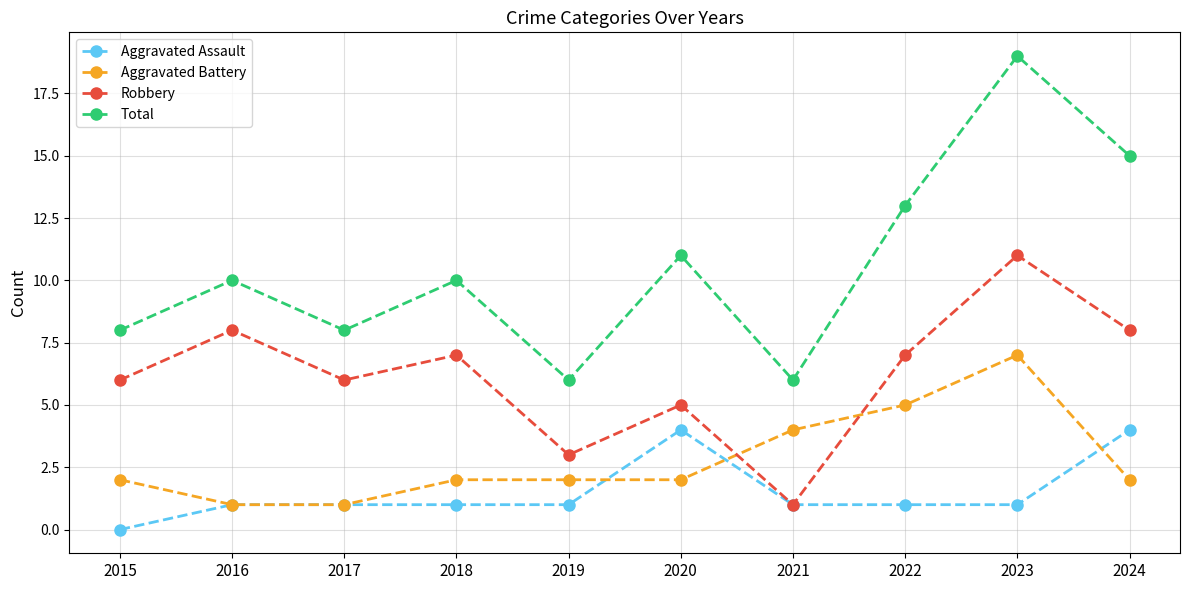

What is the sum of the Total values at 2023 and 2020?

30